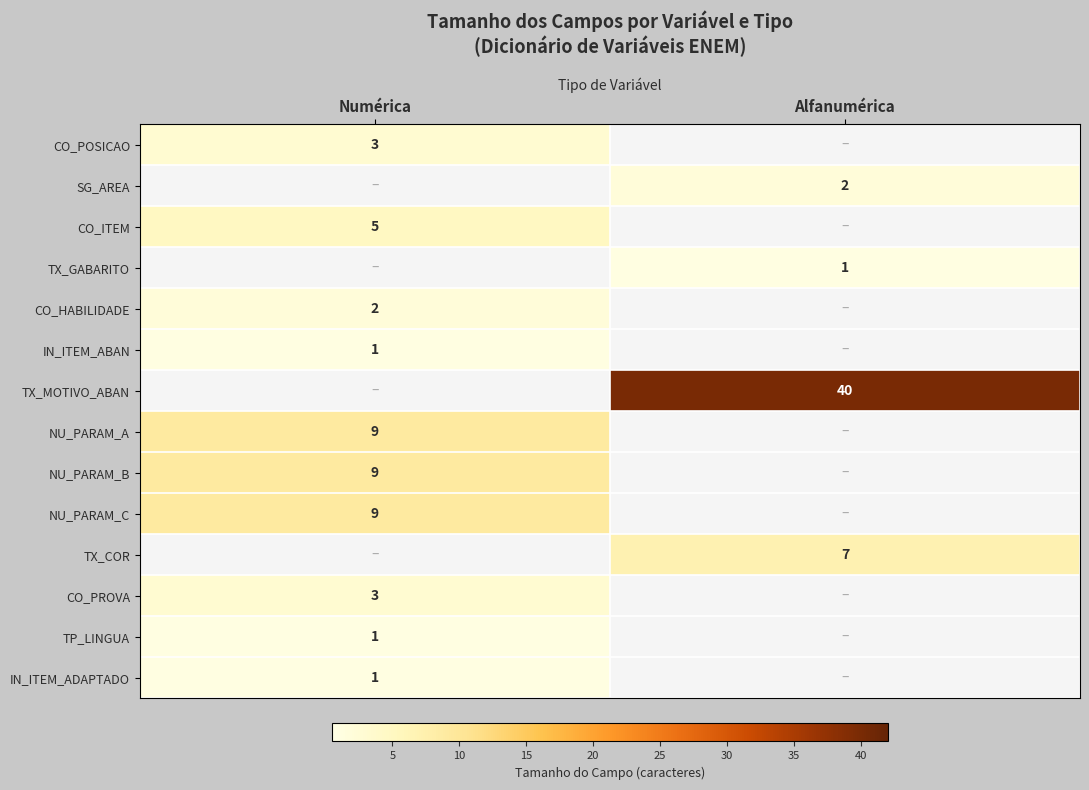

True or false: IN_ITEM_ADAPTADO has a value of 0 at Numérica.

False